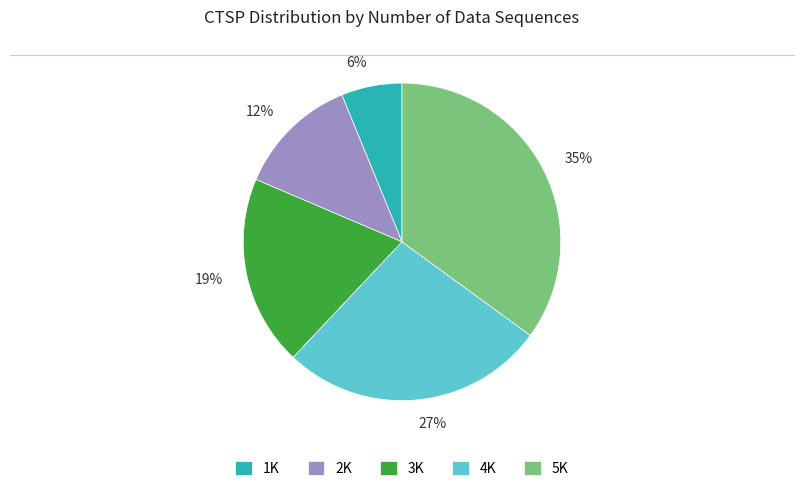

The 5K slice represents 35% of the pie. True or false?

True